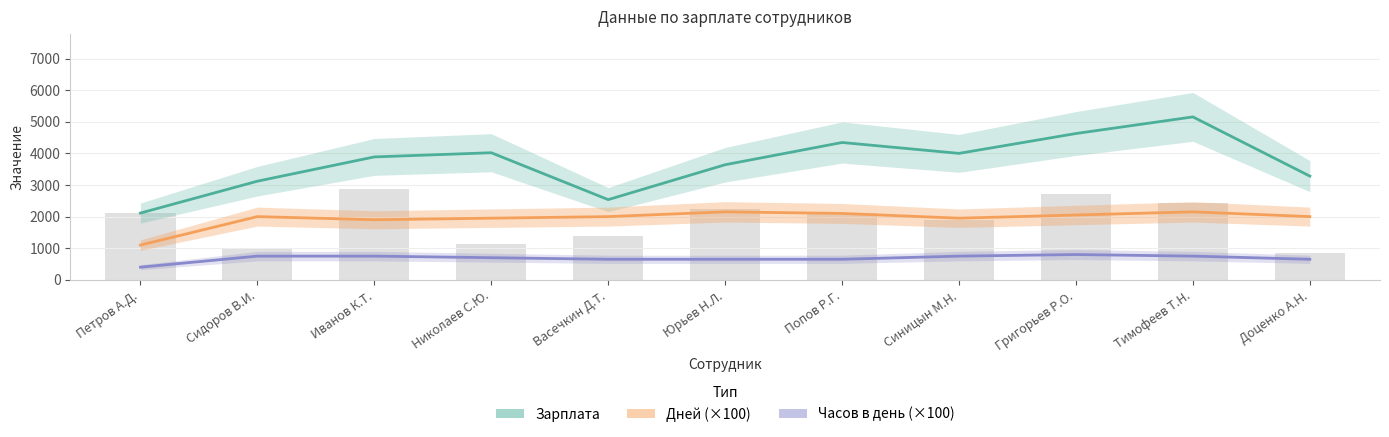

At which label does Часов в день (×100) reach its peak?

Григорьев Р.О.